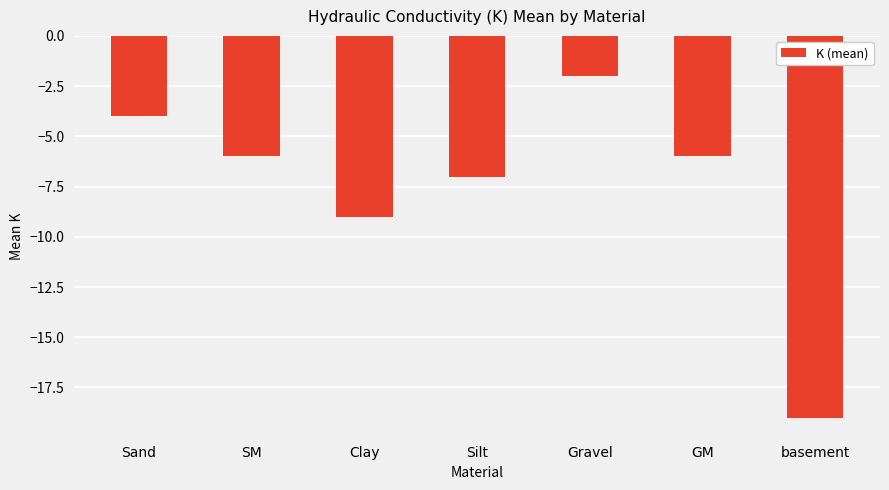

Which has a higher value, Silt or Sand?

Sand